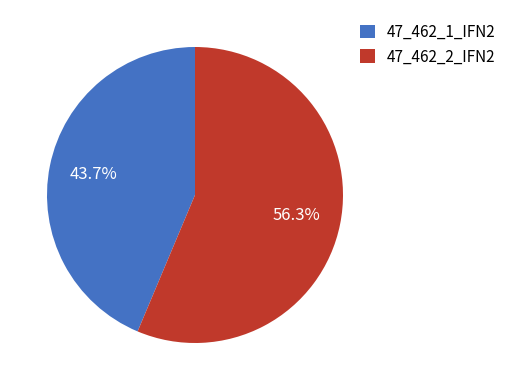

What percentage is the 47_462_1_IFN2 slice, to the nearest percent?

44%